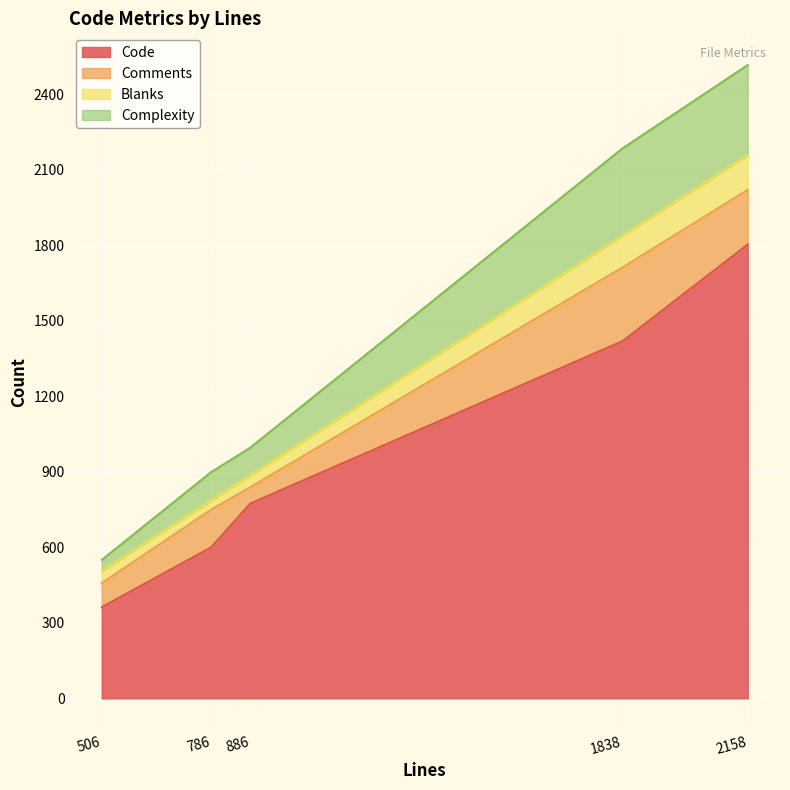

Which category has the highest value across all series?

2158